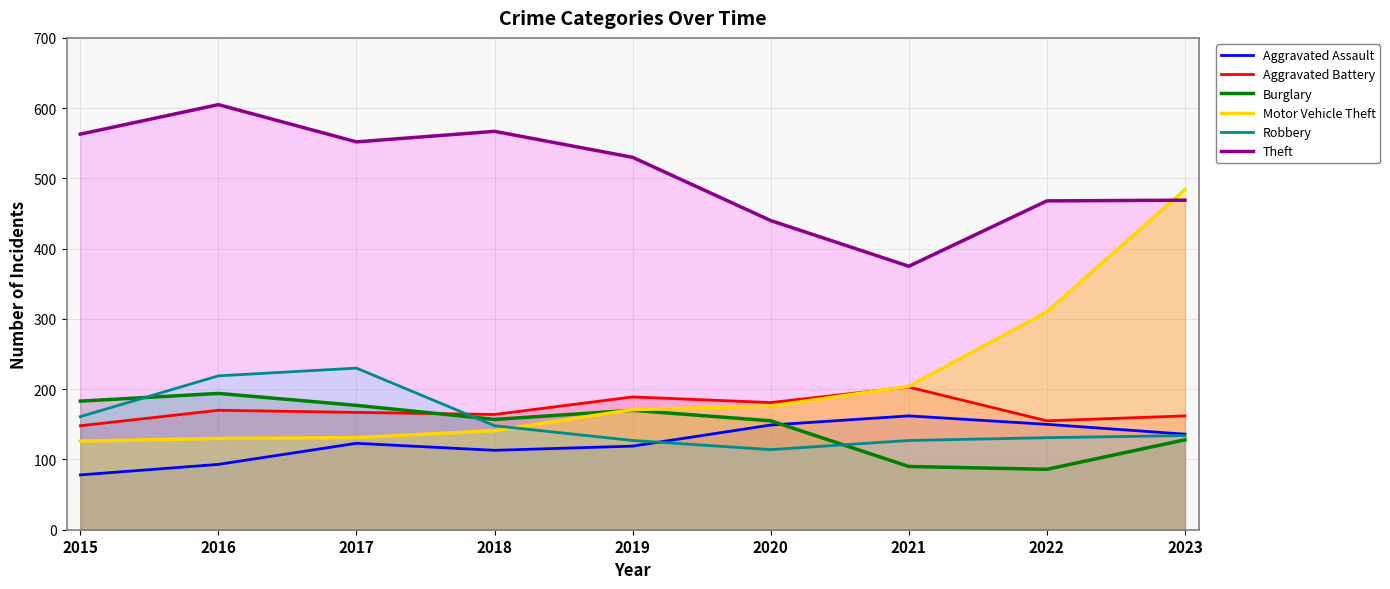

Which category has the lowest value in the Aggravated Battery series?

2015